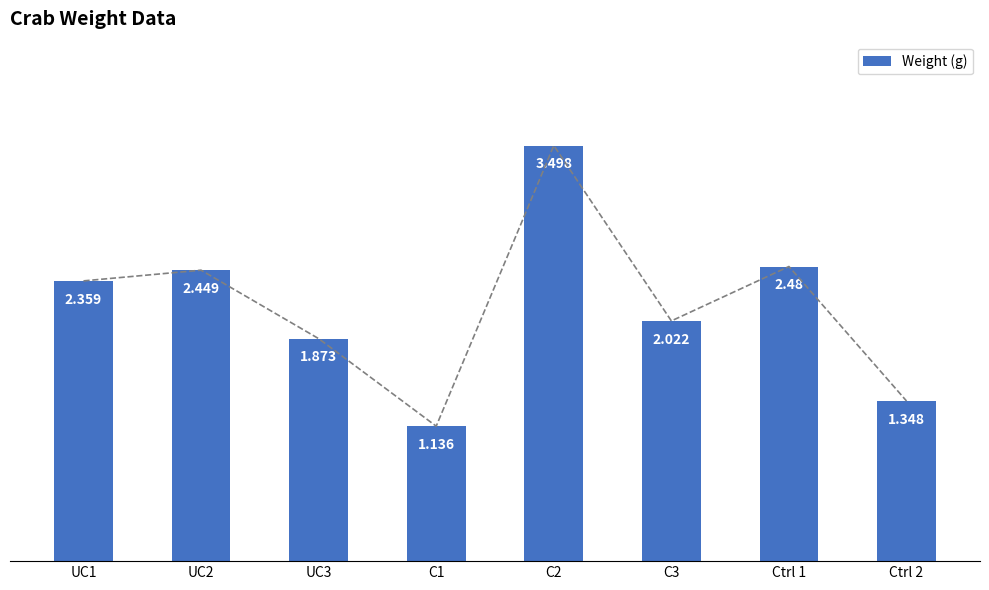

Between C1 and Ctrl 1, which is larger?

Ctrl 1